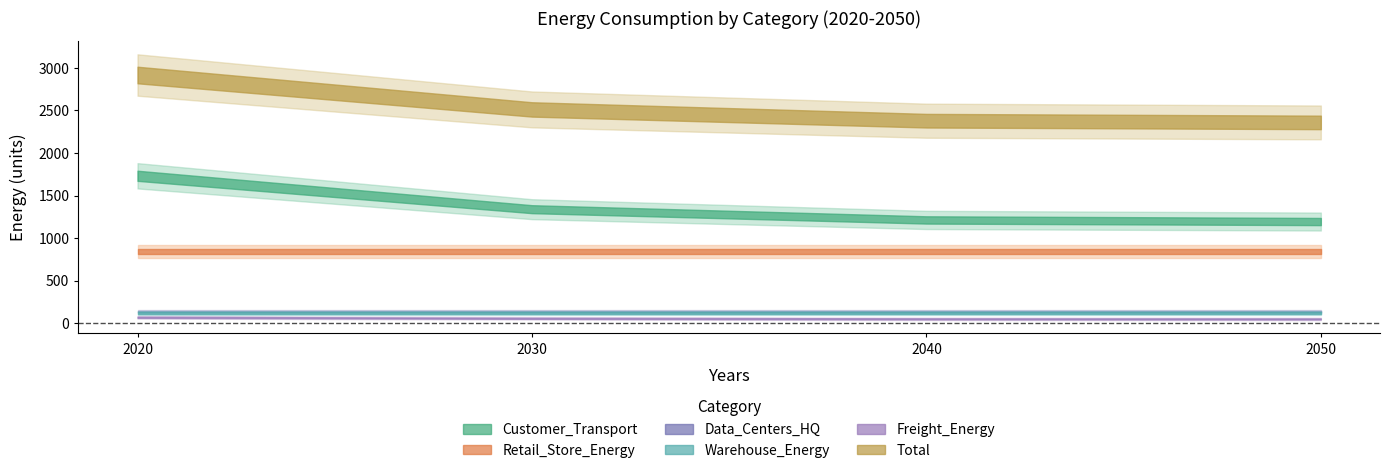

True or false: Data_Centers_HQ and Retail_Store_Energy cross at least once.

False